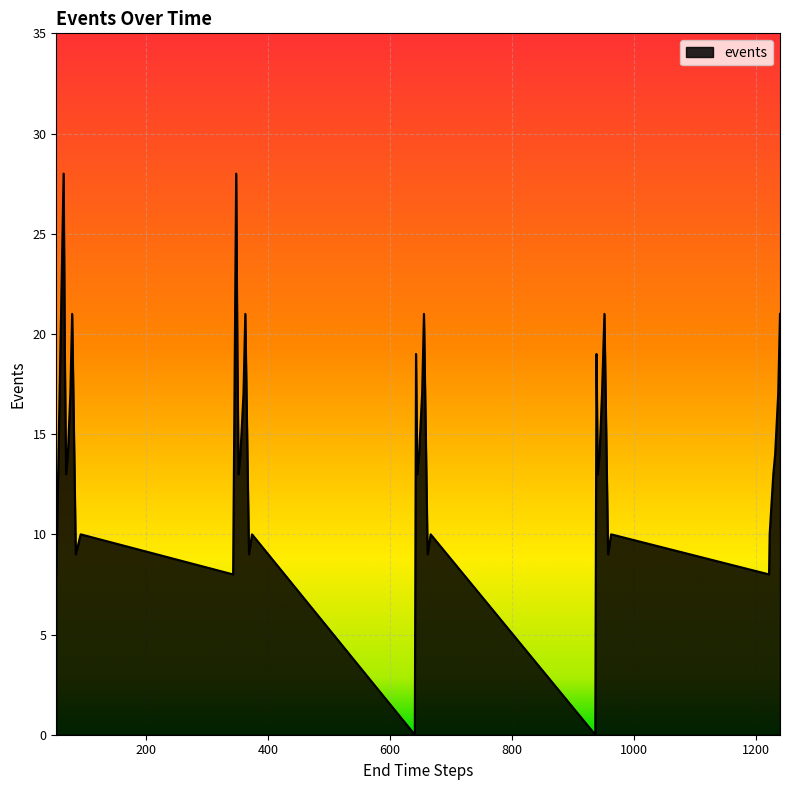

What is the maximum value shown in the chart?

28